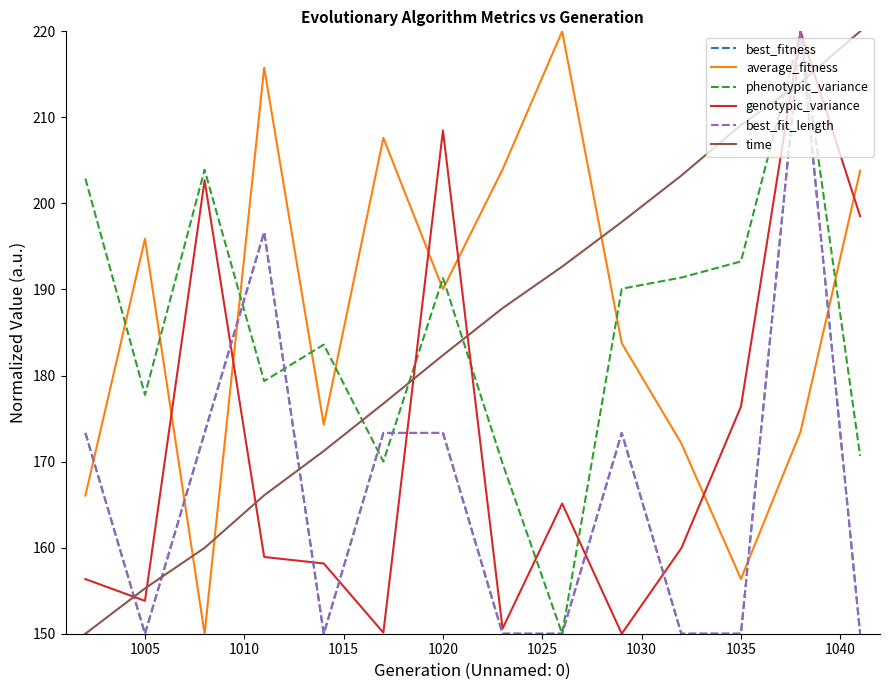

What is the sum of all genotypic_variance values?

2409.1